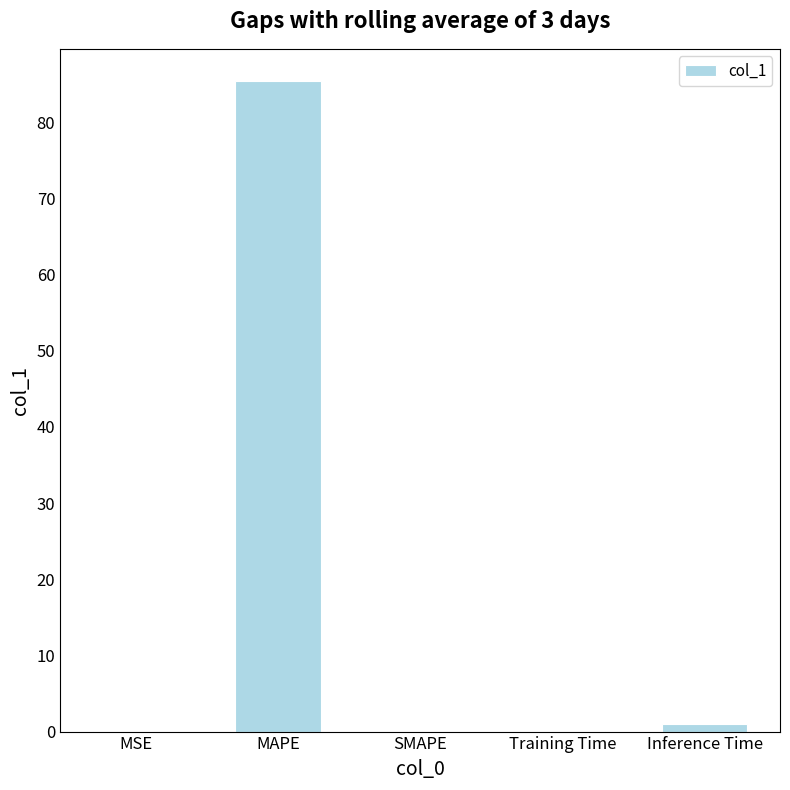

Is it true that the value at SMAPE is 0.0?

True